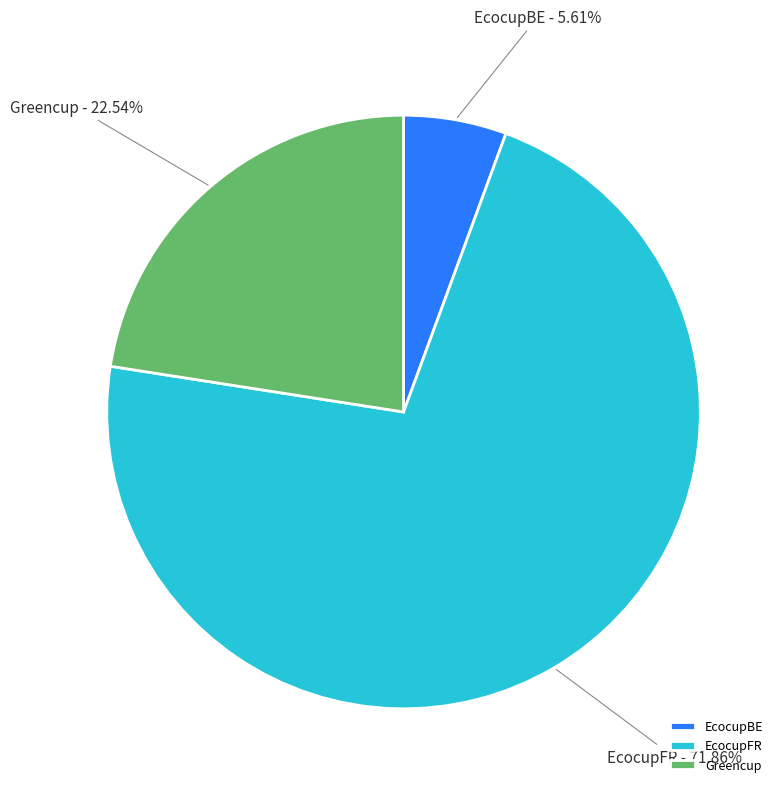

To the nearest percent, what is the combined percentage of EcocupBE and Greencup?

28%